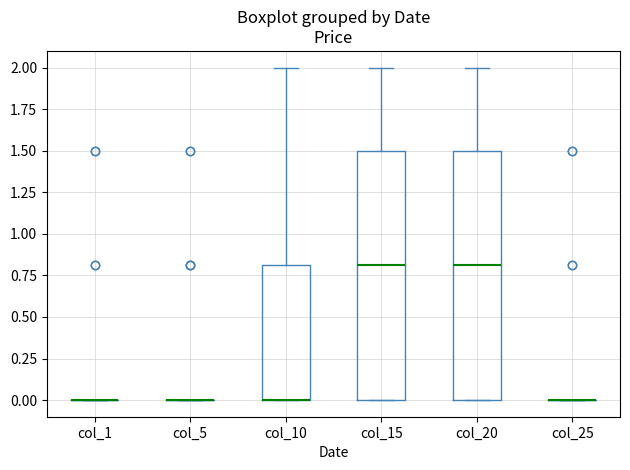

Reading left to right, transcribe this box plot: for each box, give where its median line is, the range the box spans, and where its two whiskers end, as read against the y-axis. The values are not printed on the chart, so give them approximately, as read against the axis.

col_1: box collapsed to a line at 0.0, whiskers 0.0 to 0.0
col_5: box collapsed to a line at 0.0, whiskers 0.0 to 0.0
col_10: median 0.0 (drawn on the box's lower edge), box 0.0 to 0.8, whiskers 0.0 to 2.0
col_15: median 0.8, box 0.0 to 1.5, whiskers 0.0 to 2.0
col_20: median 0.8, box 0.0 to 1.5, whiskers 0.0 to 2.0
col_25: box collapsed to a line at 0.0, whiskers 0.0 to 0.0